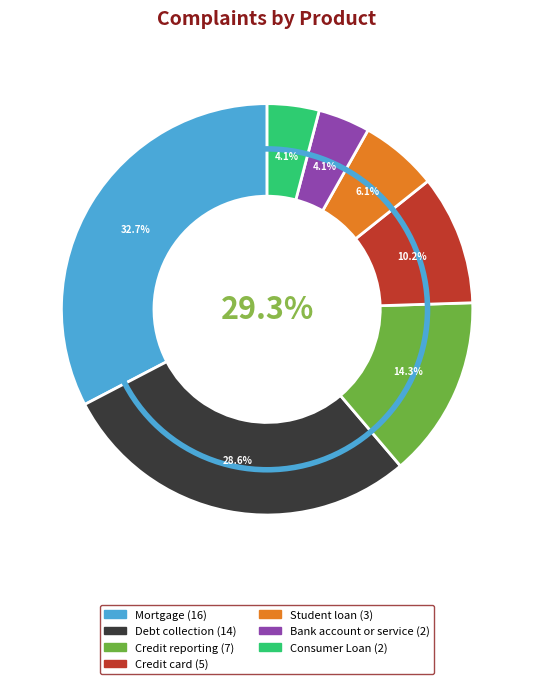

To the nearest percent, what is the combined percentage of Consumer Loan and Debt collection?

33%